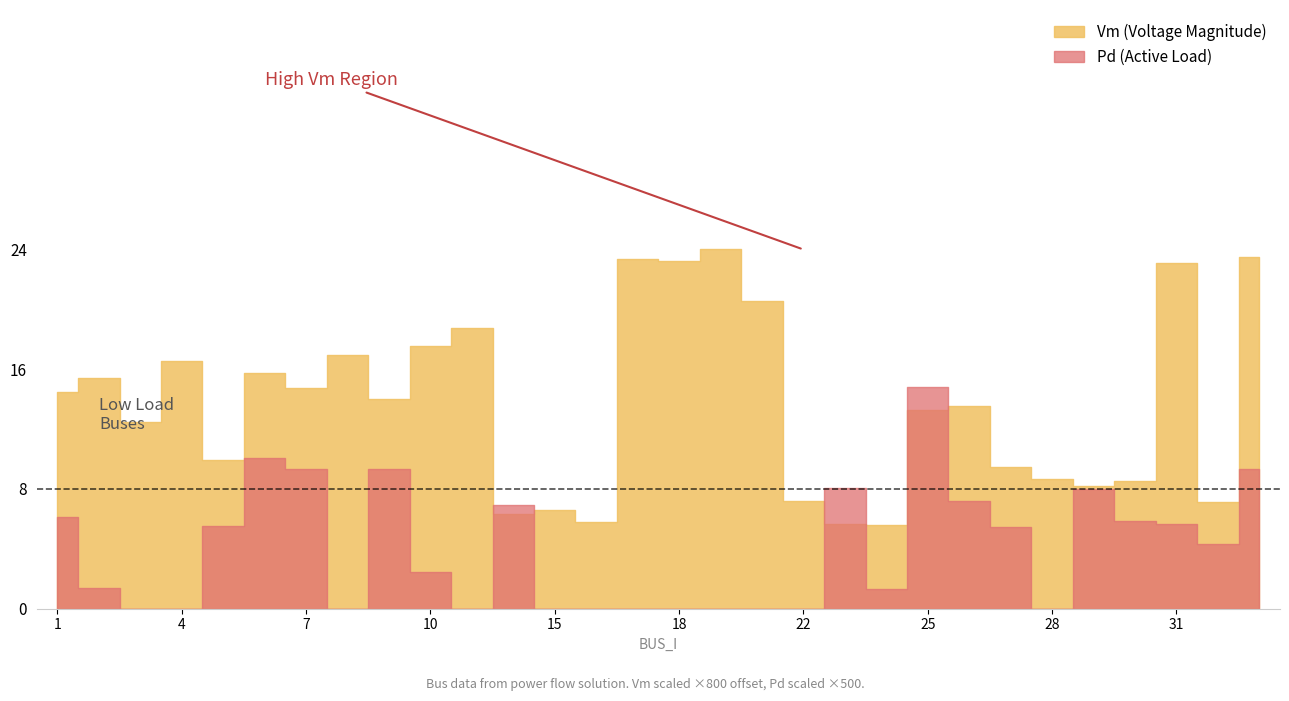

At which category is the sum across all series the highest?

33